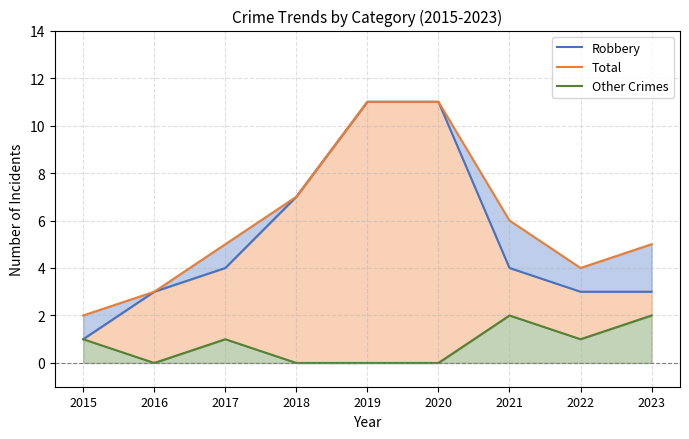

Count the Total values in the range 4 to 7.

5